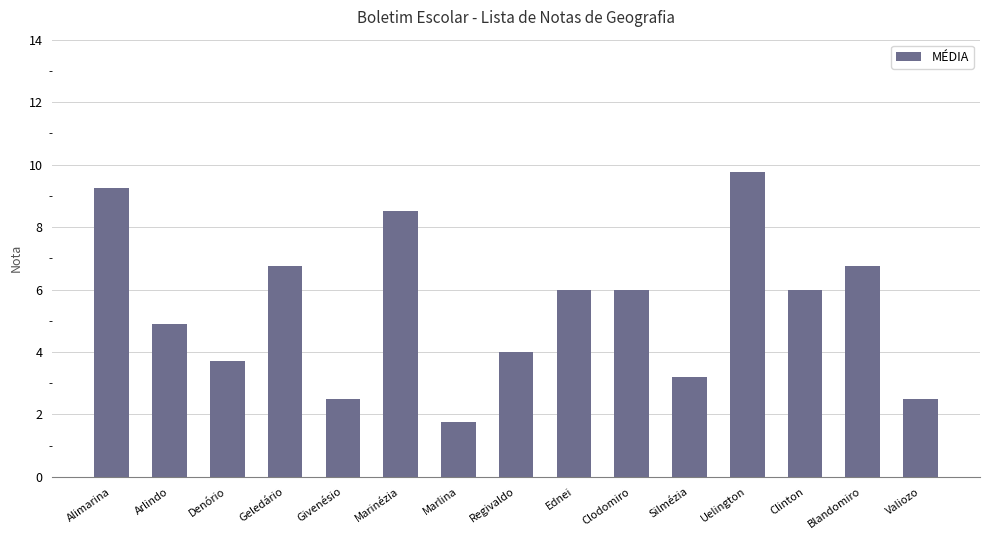

Which label corresponds to the largest value in the chart?

Uelington